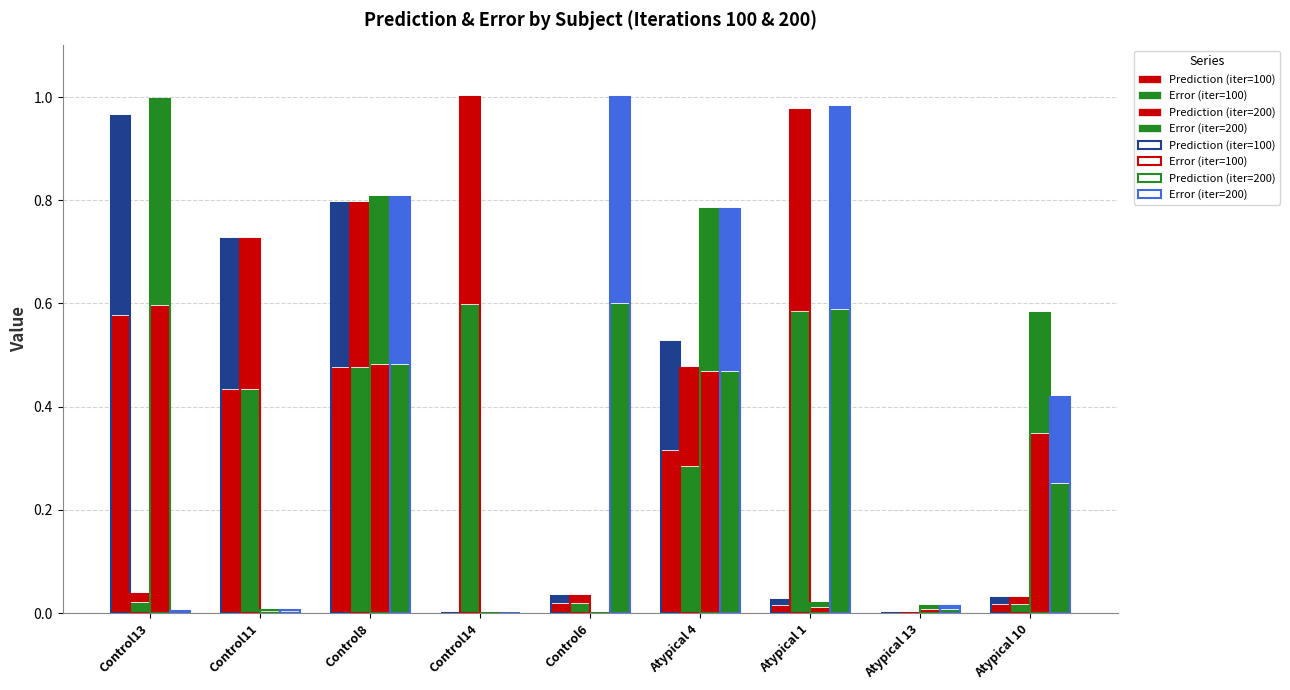

Rank the series by their maximum value, from highest to lowest.

Error (iter=200), Error (iter=100), Prediction (iter=200), Prediction (iter=100)